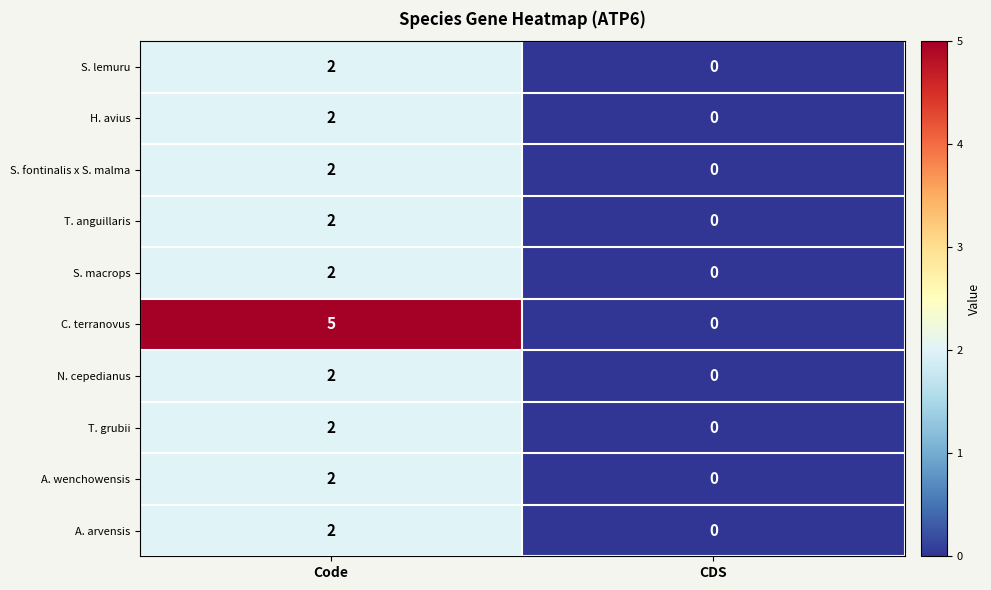

At which category is the sum across all series the highest?

Code